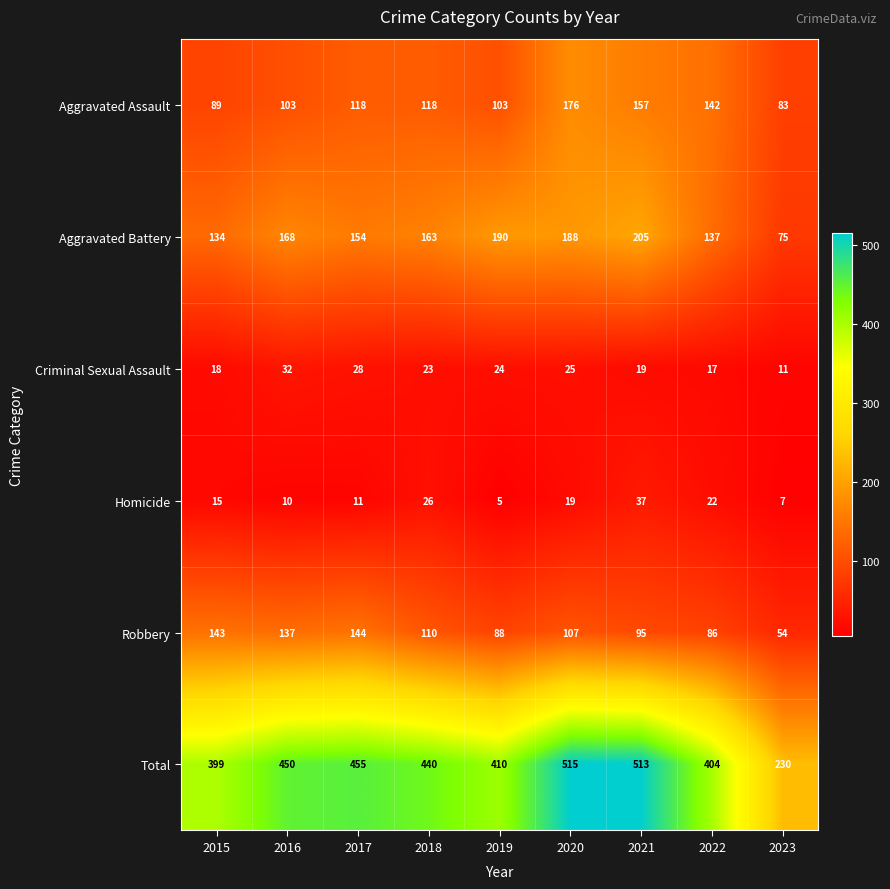

What value does the Robbery series have at 2018, to the nearest 10?

110